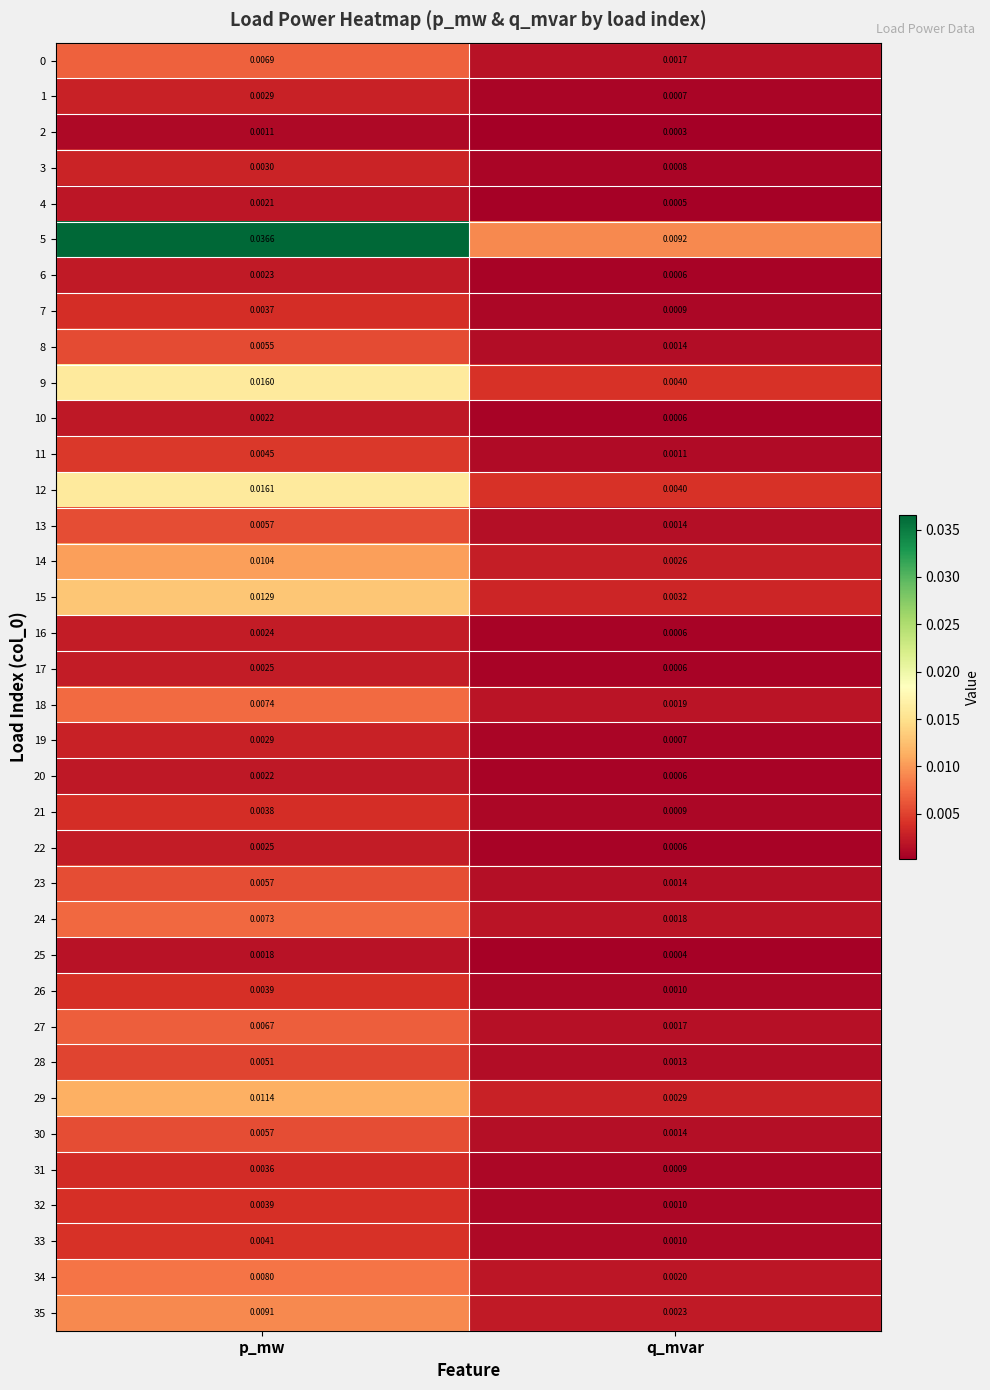

Where is 4 nearest to the value 0?

q_mvar